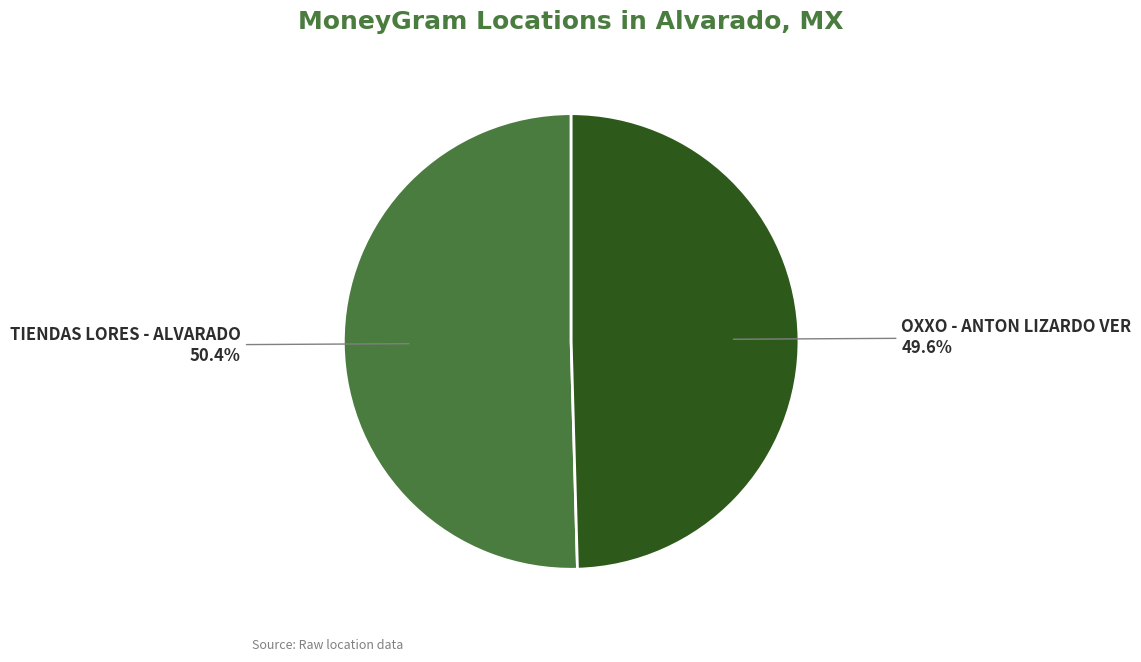

What is the ratio of the value at OXXO - ANTON LIZARDO VER to the value at TIENDAS LORES - ALVARADO?

1.0